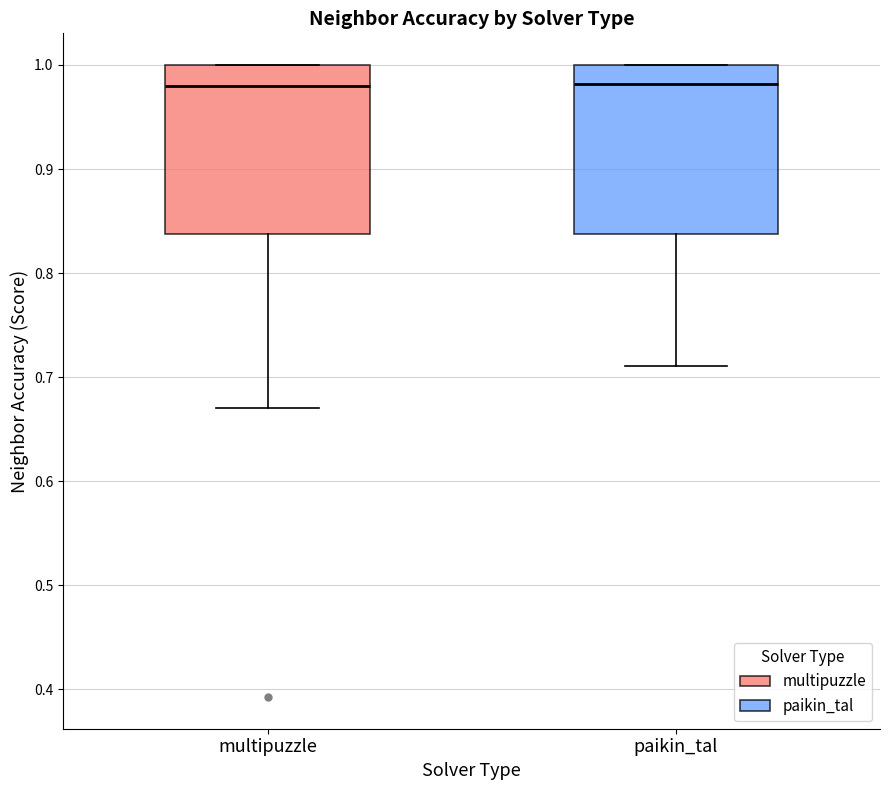

Reading left to right, transcribe this box plot: for each box, give where its median line is, the range the box spans, and where its two whiskers end, as read against the y-axis. The values are not printed on the chart, so give them approximately, as read against the axis.

multipuzzle: median 0.98, box 0.84 to 1.00, whiskers 0.67 to 1.00
paikin_tal: median 0.98, box 0.84 to 1.00, whiskers 0.71 to 1.00